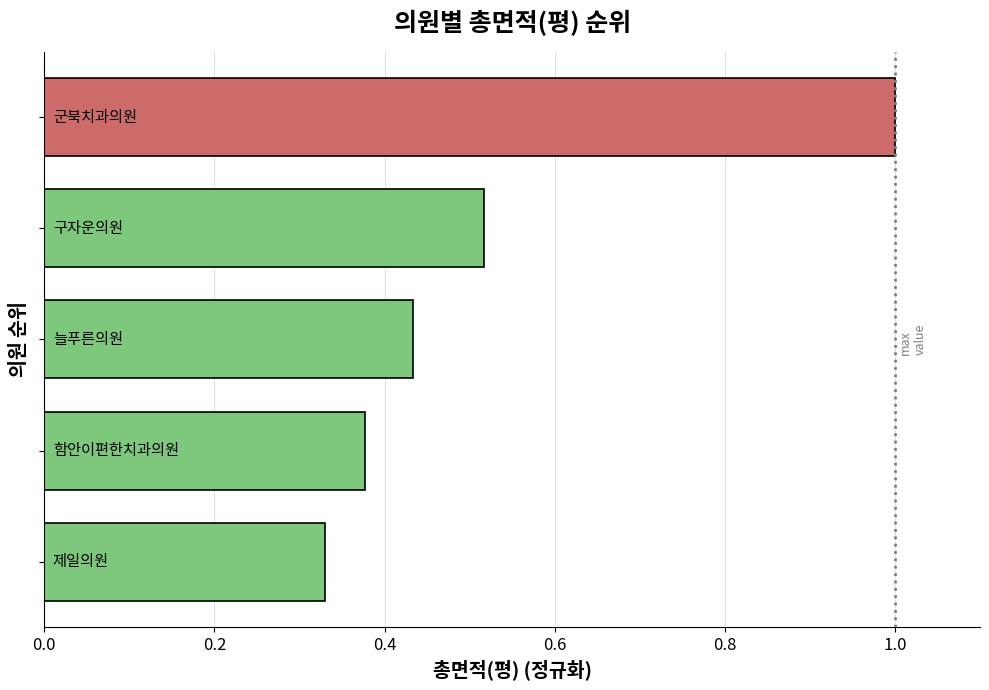

What is the sum of all values?

2.7